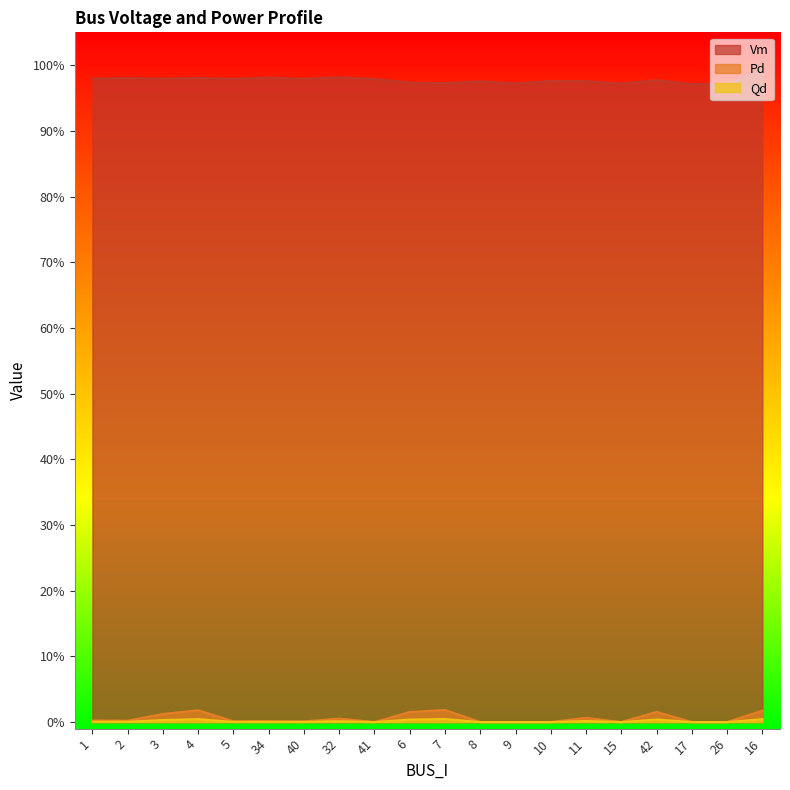

Does the chart display data point markers on the line(s)?

No